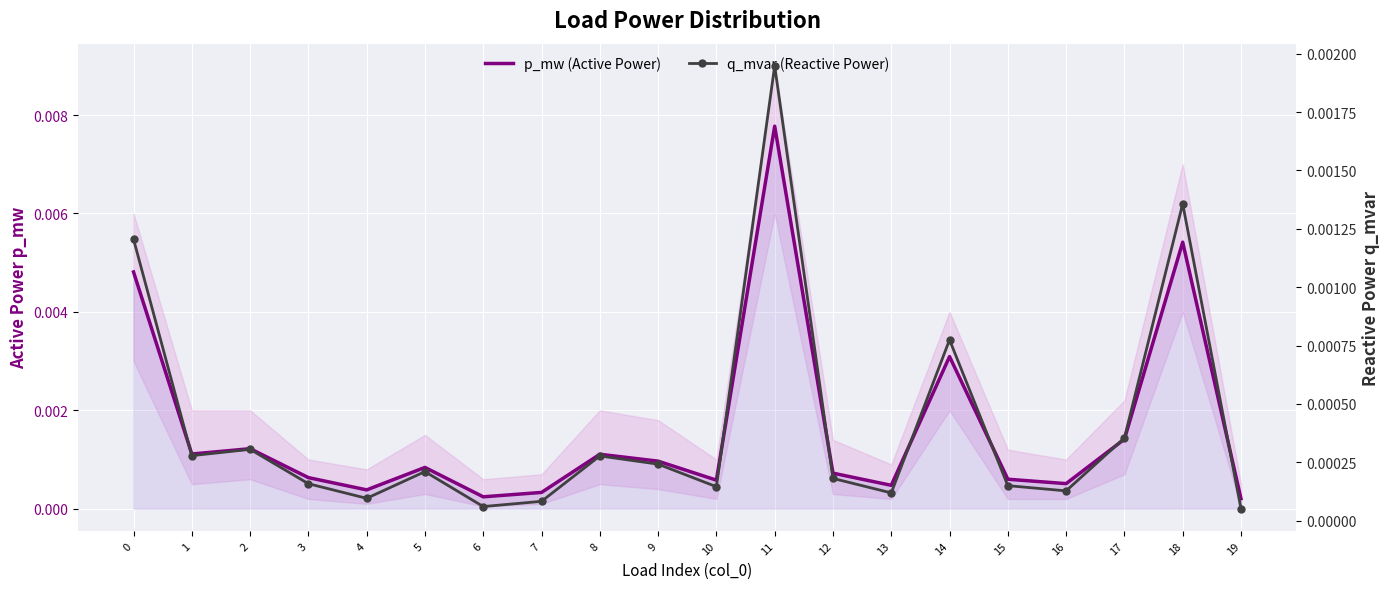

Between 17 and 1, which is larger?

17